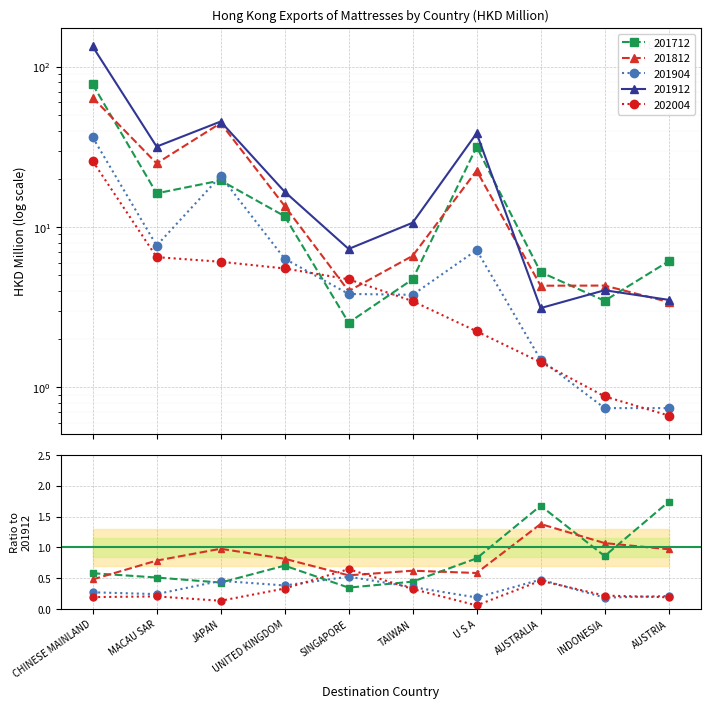

True or false: 201904 and 201712 cross at least once.

True